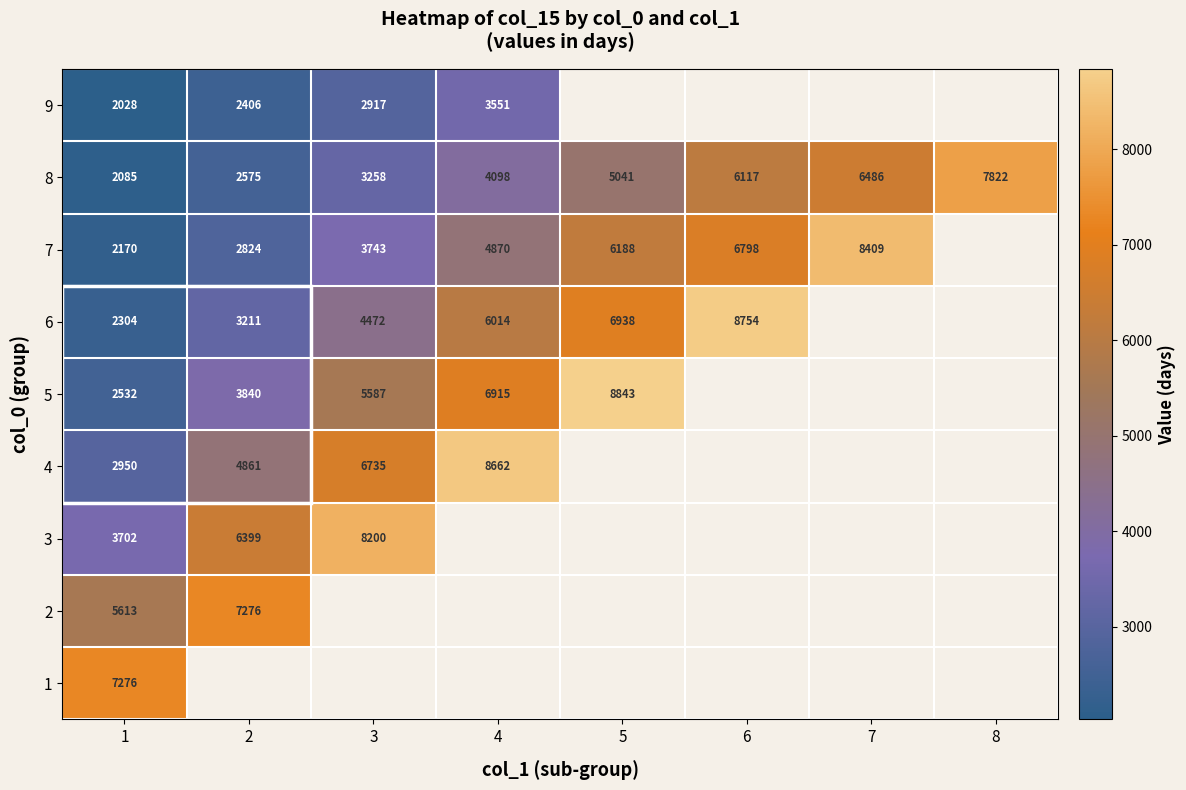

Is it true that 6 equals 5663.8 at 2?

False